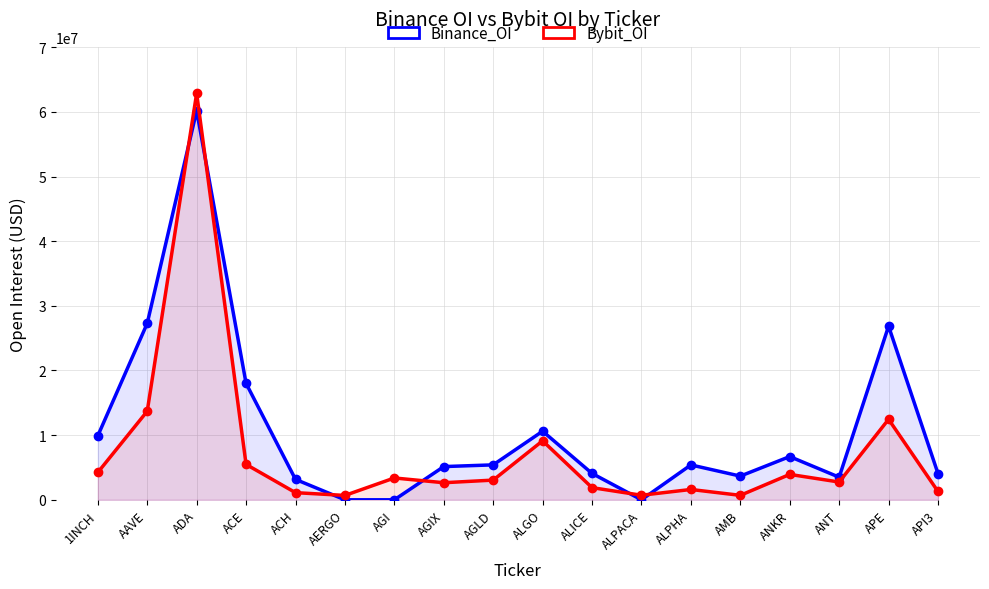

Rank the series at AGIX from highest to lowest value.

Binance_OI, Bybit_OI